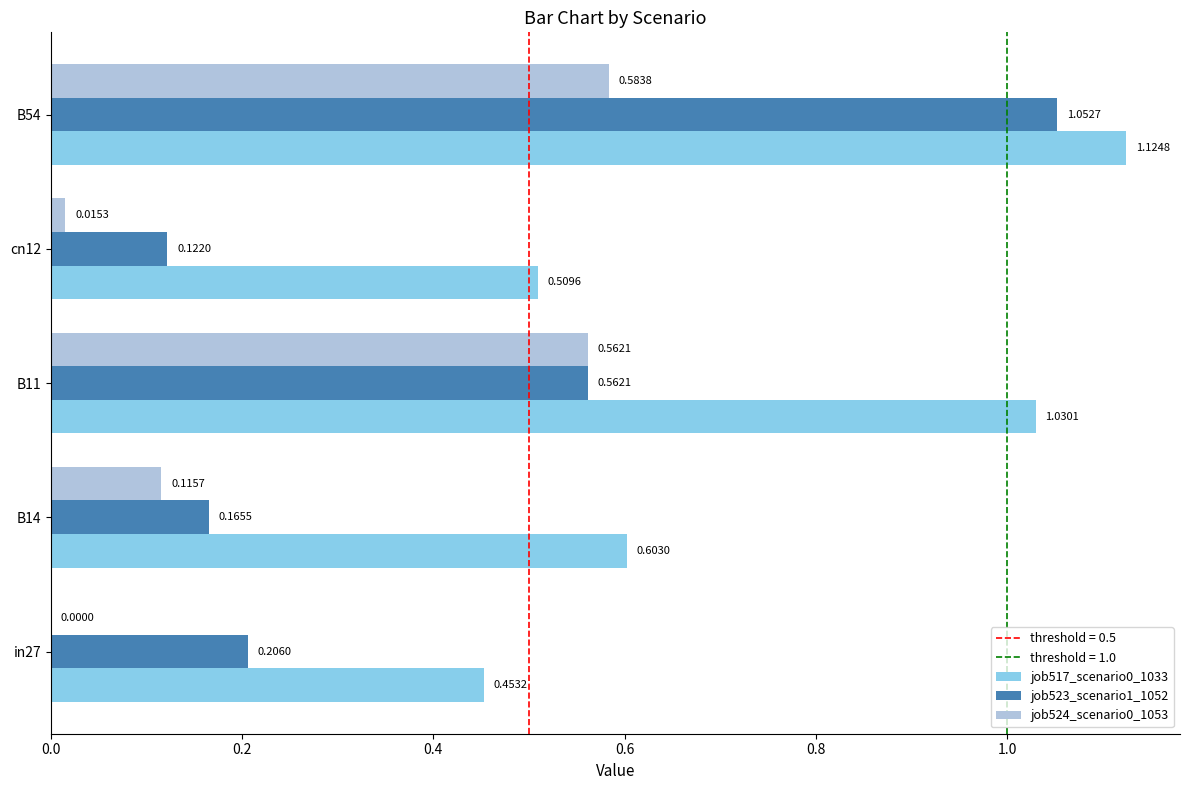

Is the value of job523_scenario1_1052 at B54 greater than the value of job517_scenario0_1033 at B54?

No